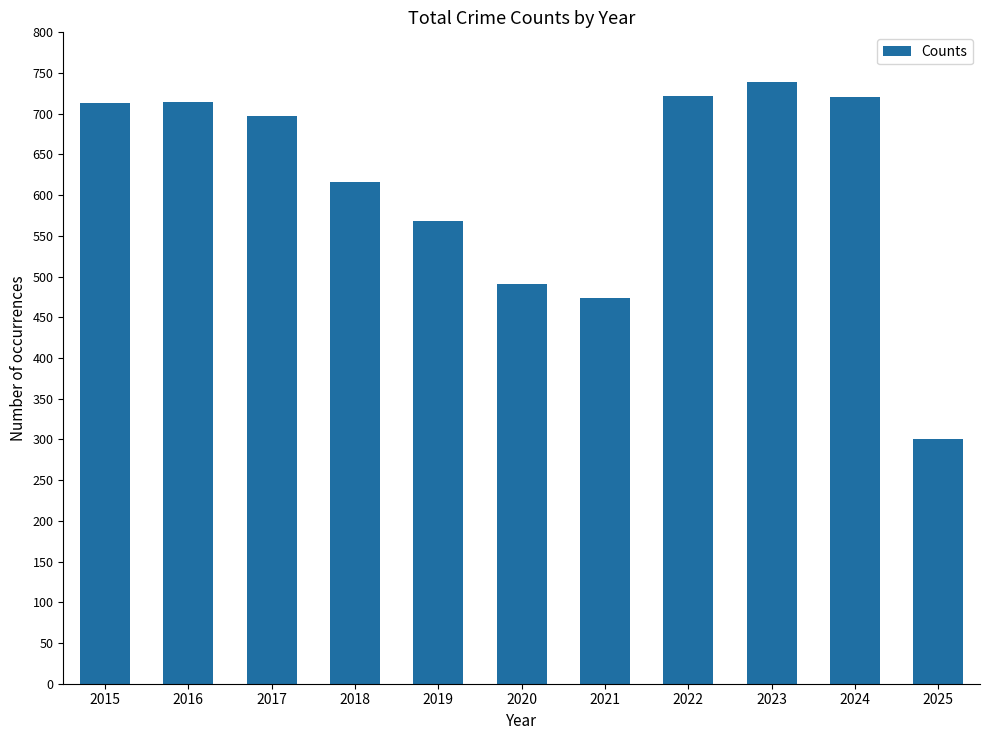

The value at 2020 is 291. True or false?

False